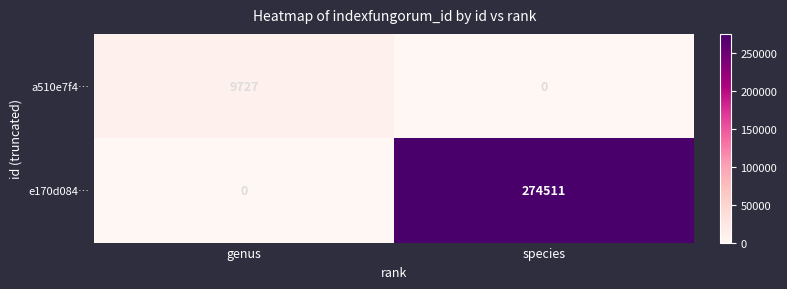

What is the sum of the a510e7f4… values at species and genus?

9727